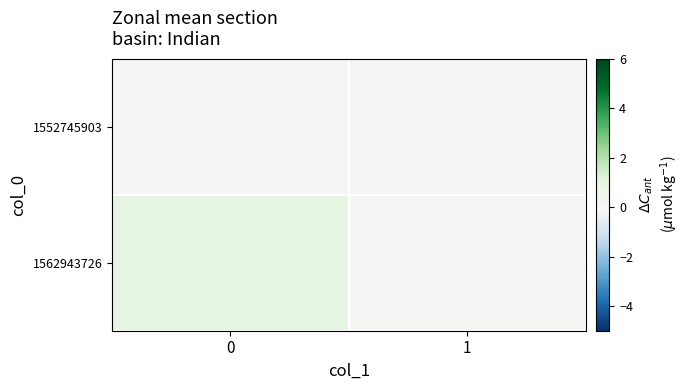

Reading right to left, transcribe all the data shown in this chart.

1552745903: 1=0	0=0
1562943726: 1=0	0=1